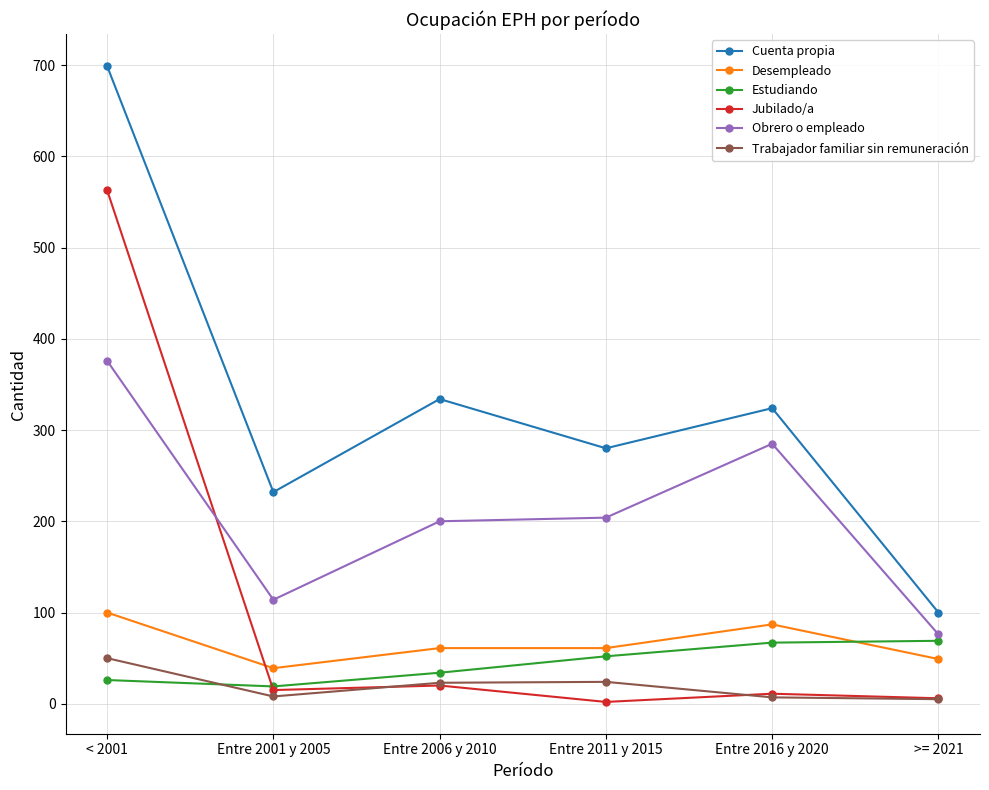

Which series changed the most between < 2001 and Entre 2006 y 2010?

Jubilado/a